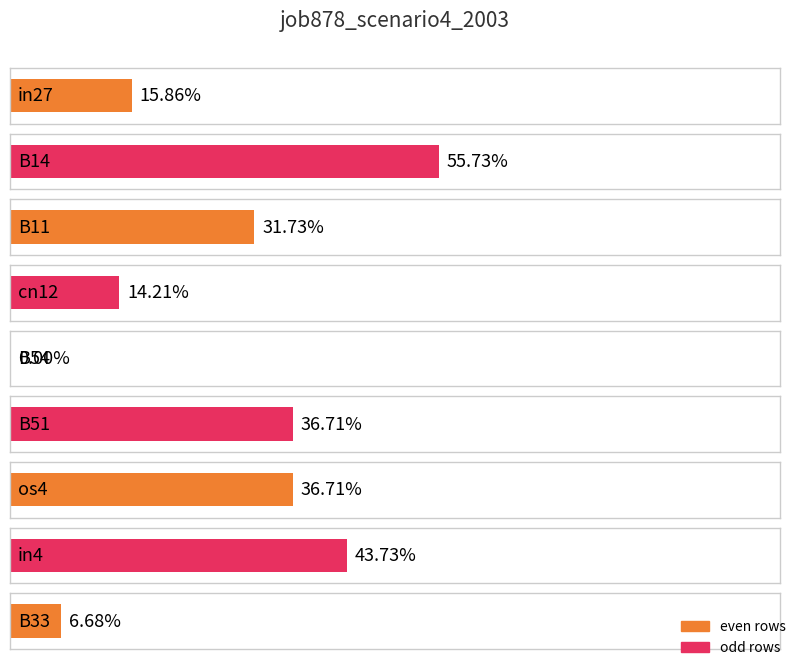

How many bars are there in total?

9